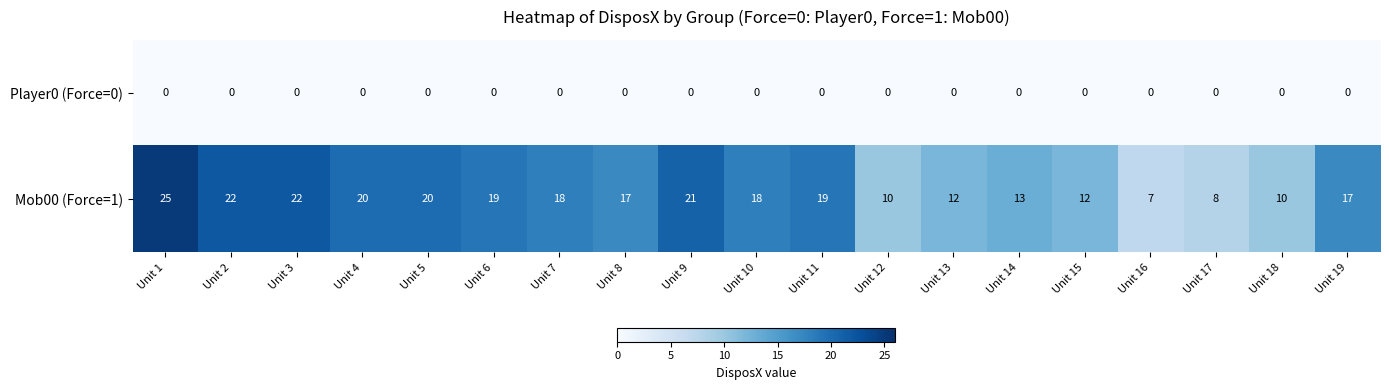

Which series has the widest spread of values?

Mob00 (Force=1)